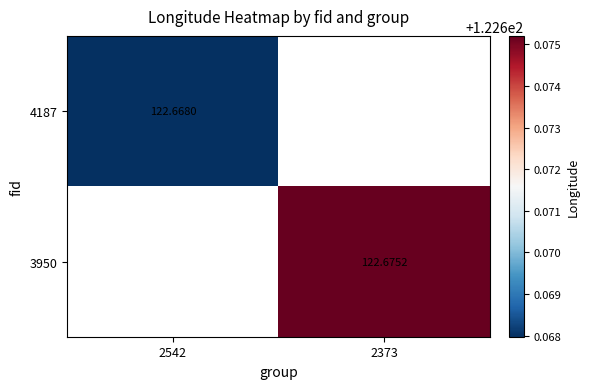

Is the value of 4187 at 2542 greater than the value of 3950 at 2373?

No